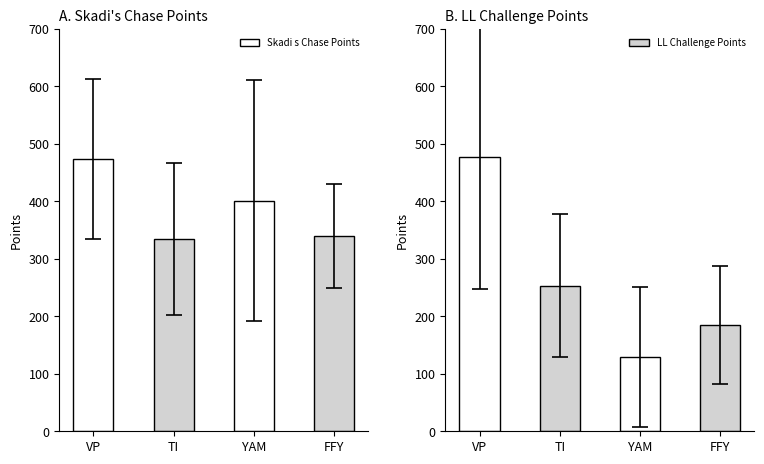

Reading left to right, list all the values displayed in this chart.

Skadi s Chase Points: 473.3	334.2	400.8	339.6
LL Challenge Points: 477.0	253.2	129.3	184.8